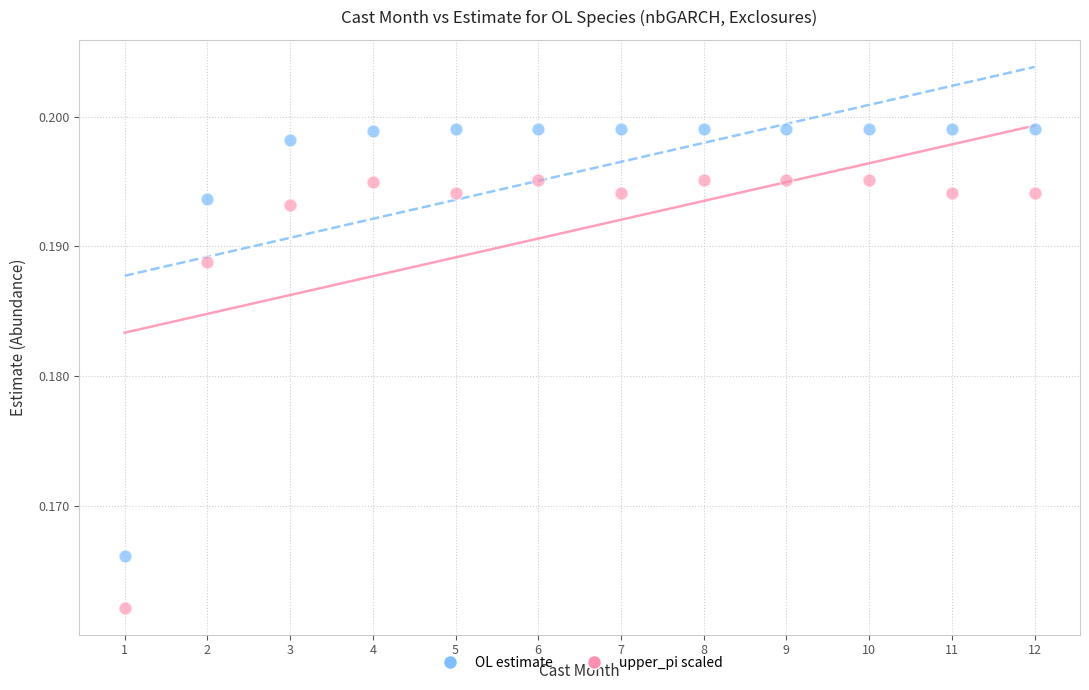

Across all data points, what is the range of X values (max minus min)?

11.0